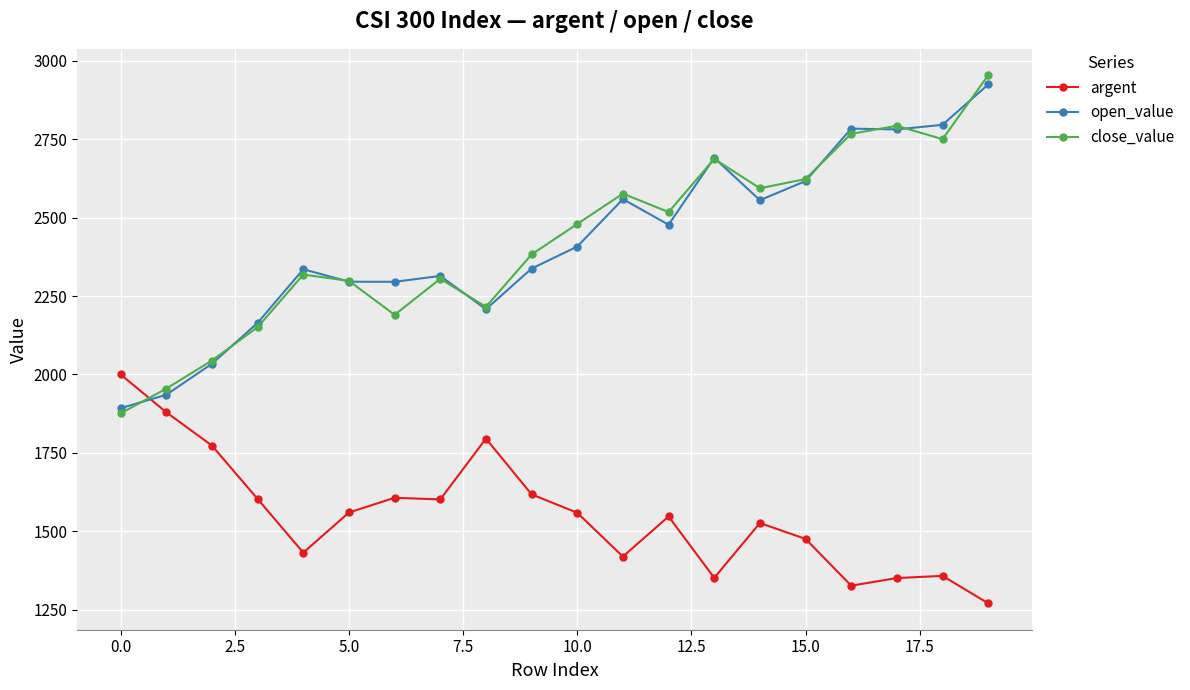

What is the highest value of the argent series?

2000.0